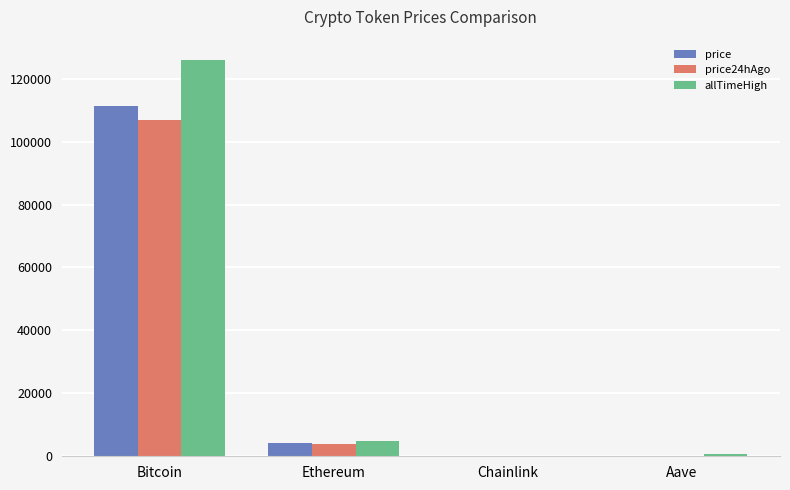

Where is price24hAgo nearest to the value 53414?

Ethereum